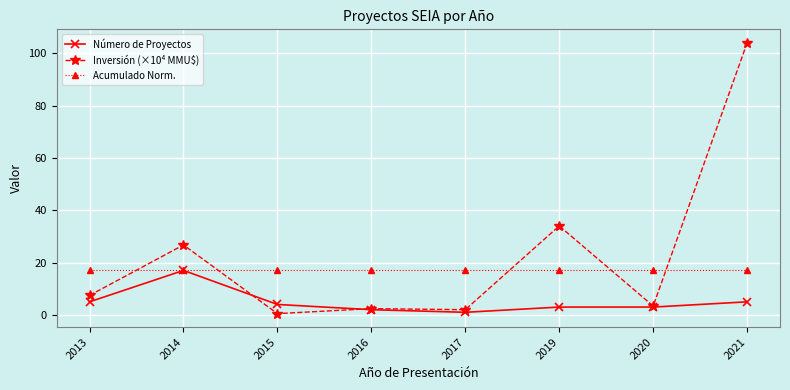

The Acumulado Norm. series shows 17.0 at 2014. True or false?

True